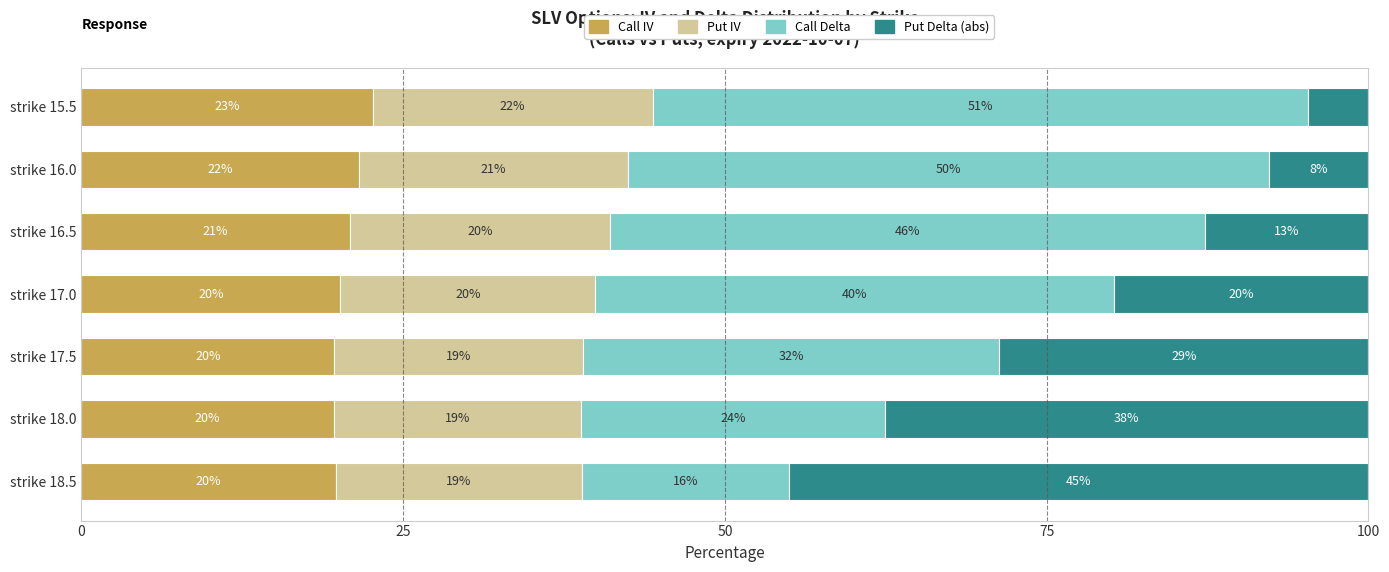

What are all the series names shown in the legend?

Call IV, Put IV, Call Delta, Put Delta (abs)